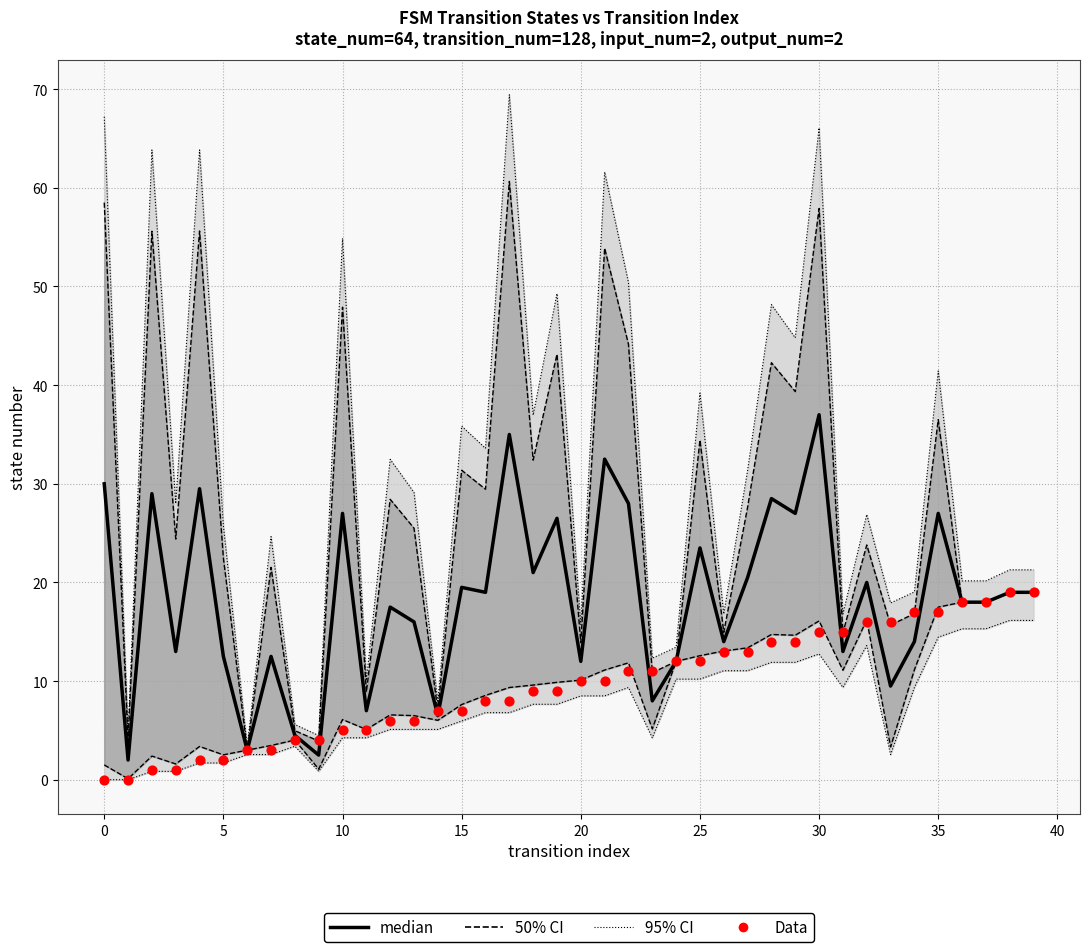

Is the value of Data at 10 greater than the value of median at 21?

No